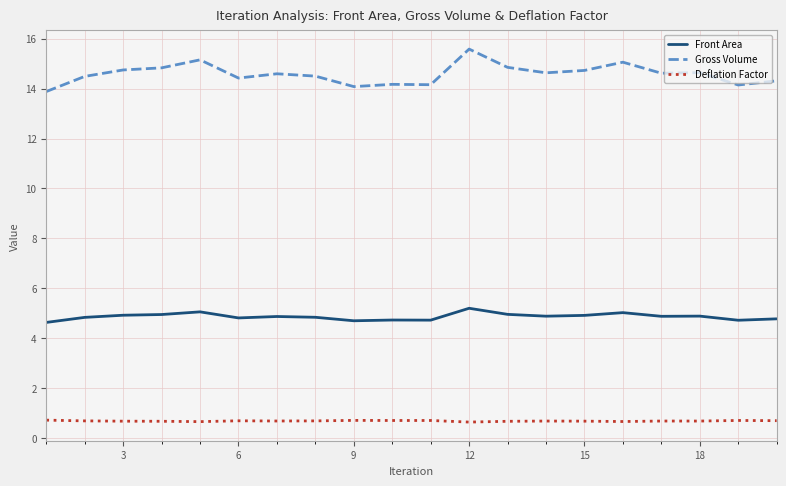

Count the number of categories in the chart.

20